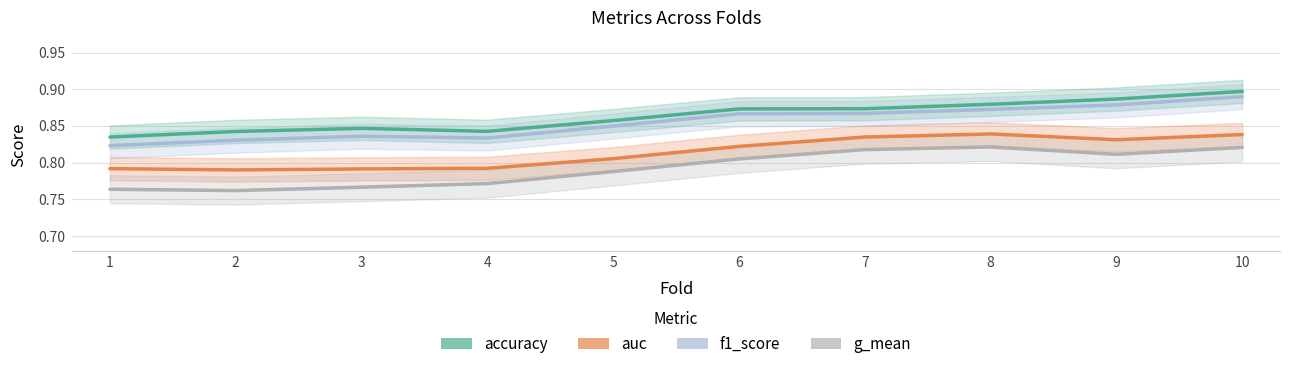

Reading left to right, list all the values displayed in this chart.

accuracy: 1=0.8	2=0.8	3=0.8	4=0.8	5=0.9	6=0.9	7=0.9	8=0.9	9=0.9	10=0.9
auc: 1=0.8	2=0.8	3=0.8	4=0.8	5=0.8	6=0.8	7=0.8	8=0.8	9=0.8	10=0.8
f1_score: 1=0.8	2=0.8	3=0.8	4=0.8	5=0.8	6=0.9	7=0.9	8=0.9	9=0.9	10=0.9
g_mean: 1=0.8	2=0.8	3=0.8	4=0.8	5=0.8	6=0.8	7=0.8	8=0.8	9=0.8	10=0.8